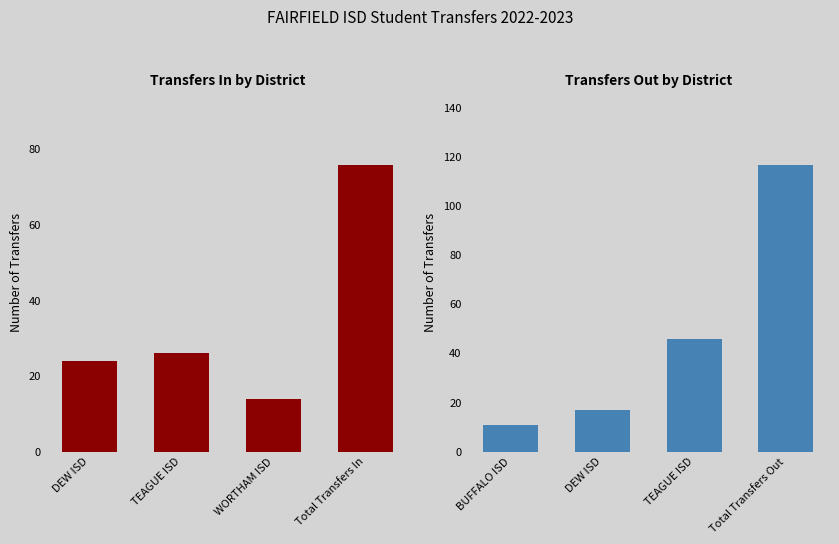

True or false: Transfers In has a value of 5 at WORTHAM ISD.

False